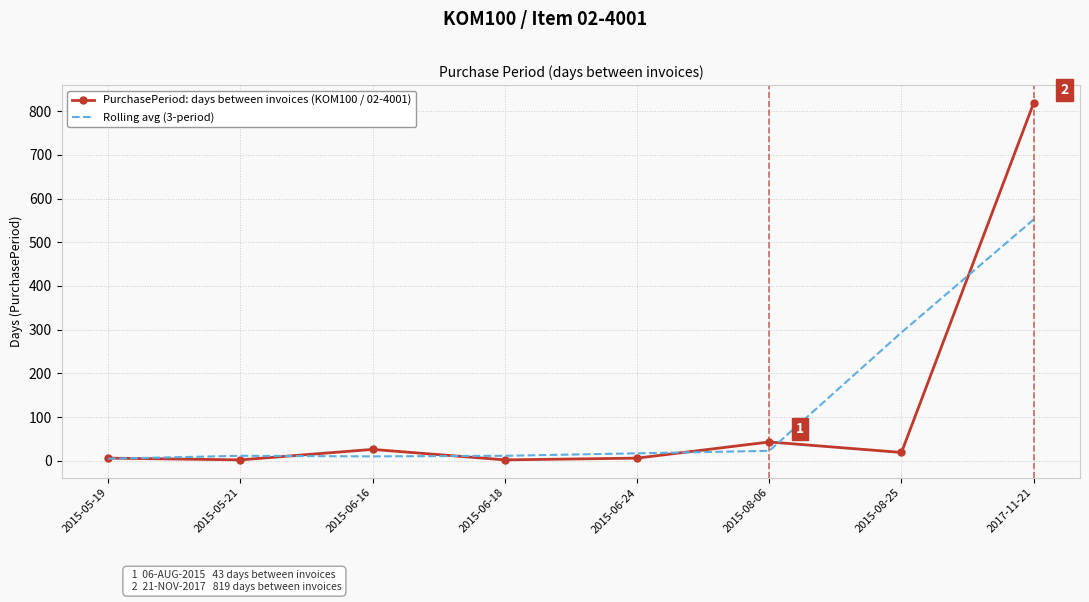

Between 2015-08-06 and 2017-11-21, which series saw the biggest shift?

PurchasePeriod: days between invoices (KOM100 / 02-4001)